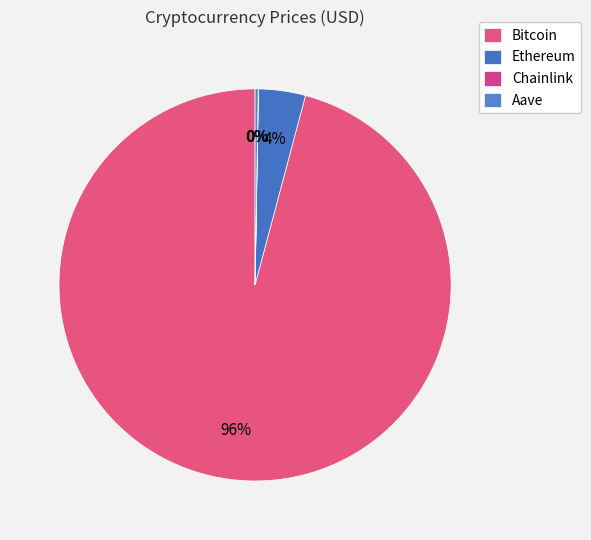

What percentage do Ethereum and Aave together represent?

4.1%